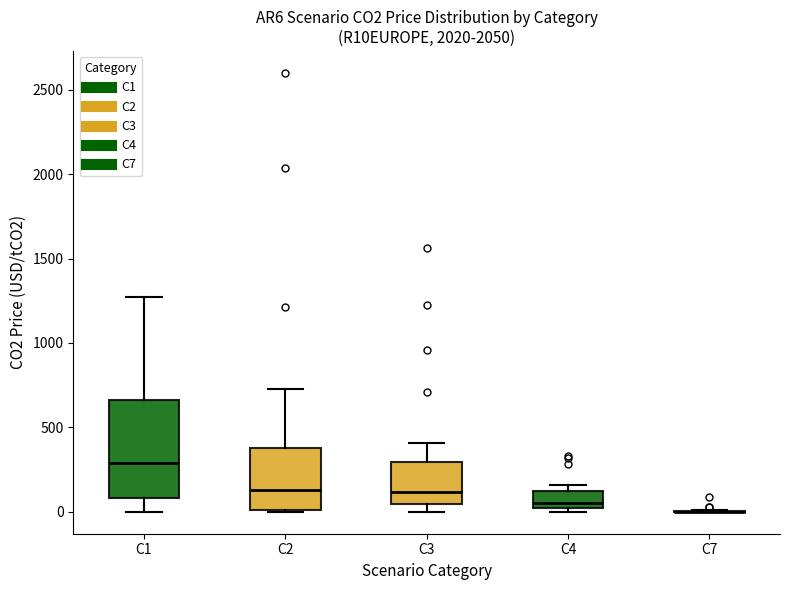

Which box is the tallest, from its lower edge to its upper edge?

C1